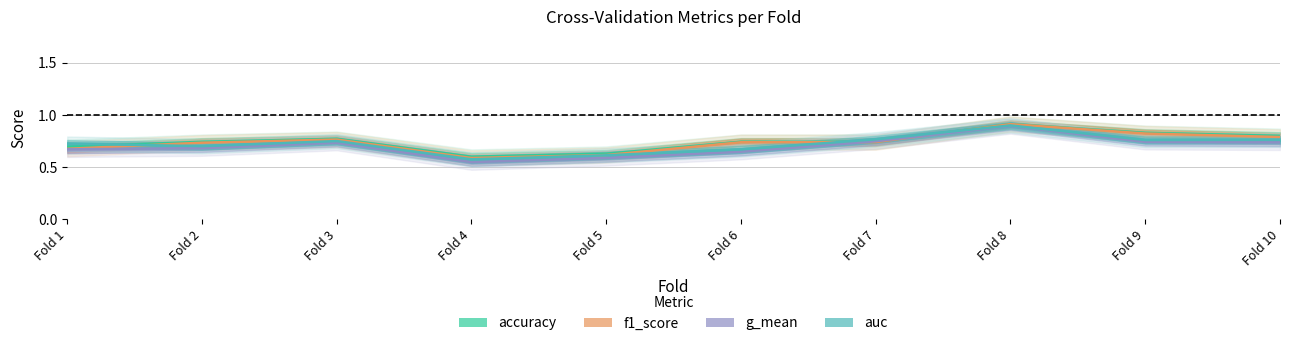

What is the average value of the f1_score series?

0.7